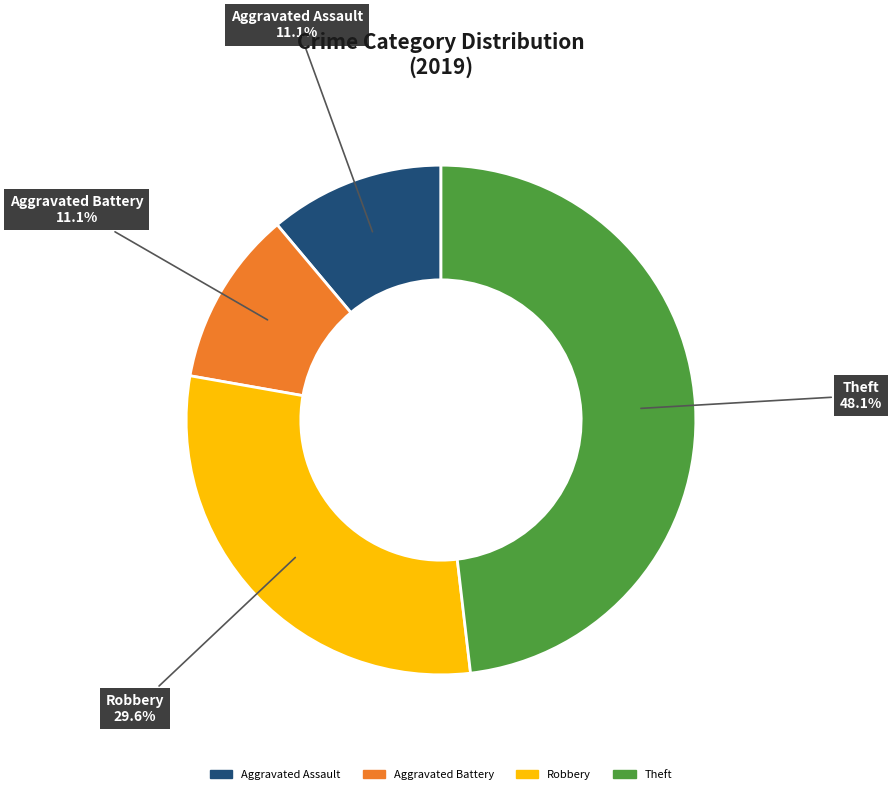

Does Theft account for over 50% of the chart?

No